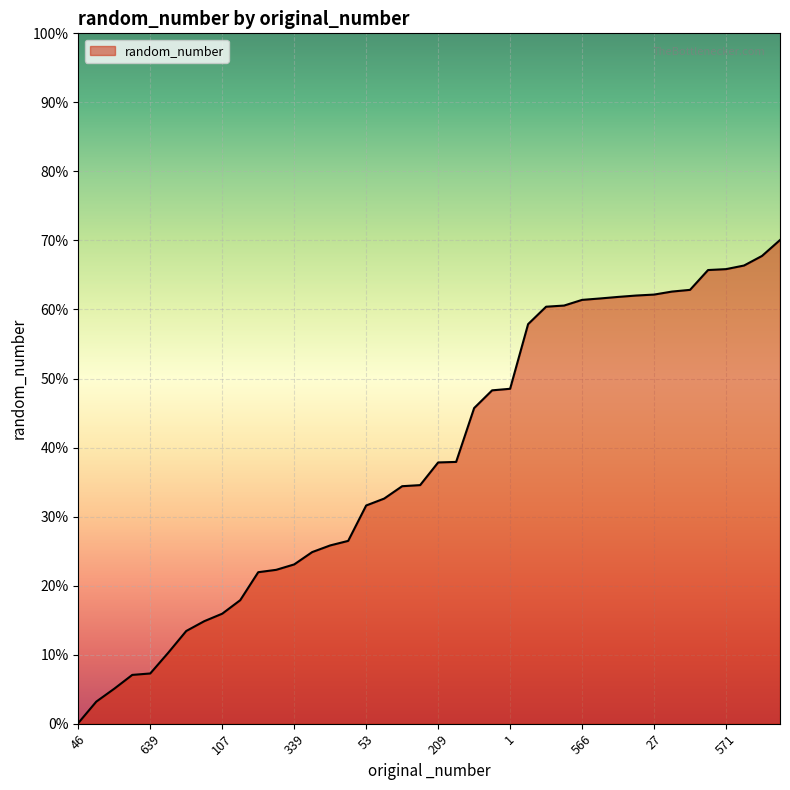

Where is the data nearest to the value 0?

46